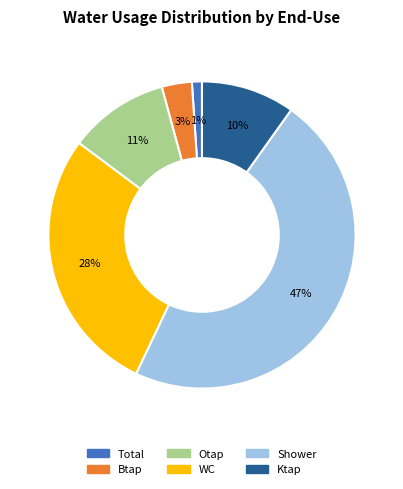

To the nearest percent, what is the difference between the largest and smallest slice percentages?

46%